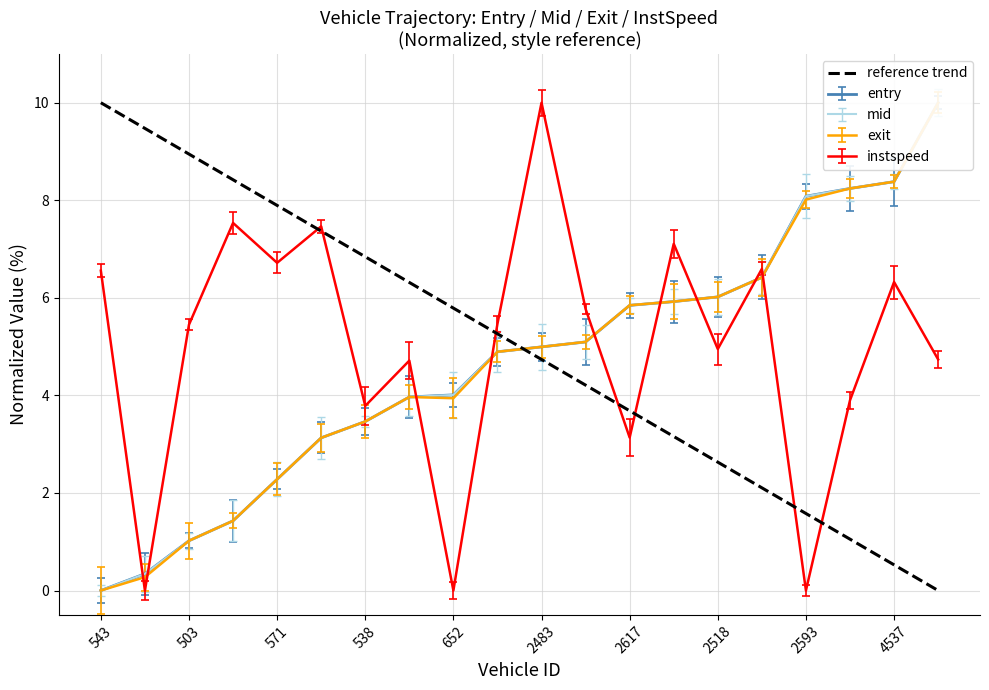

What is the sum of all values?

100.0